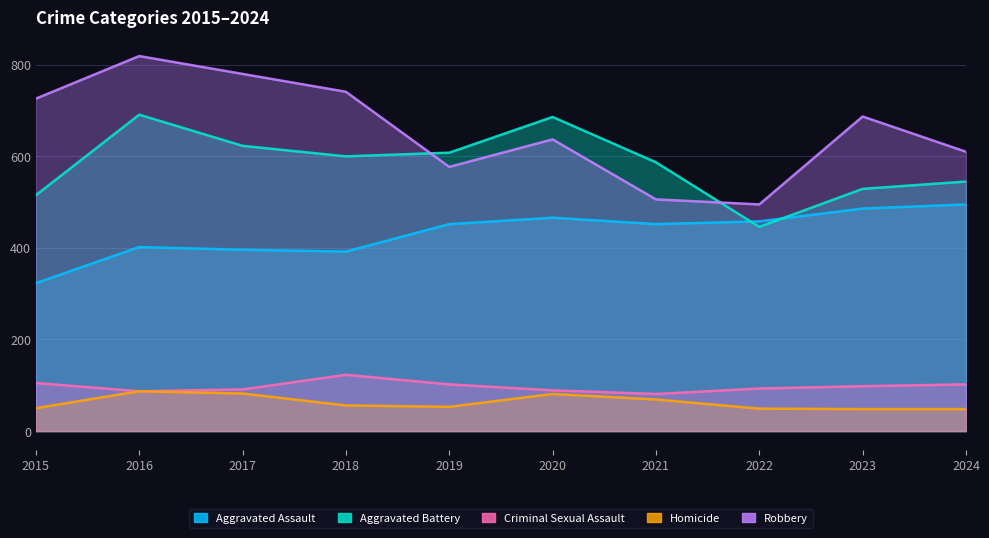

Rank the series at 2015 from lowest to highest value.

Homicide, Criminal Sexual Assault, Aggravated Assault, Aggravated Battery, Robbery